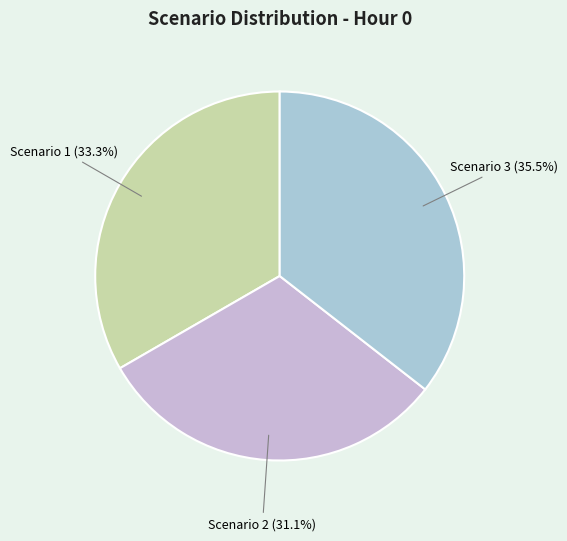

What is the ratio of the value at Scenario 2 to the value at Scenario 3?

0.9